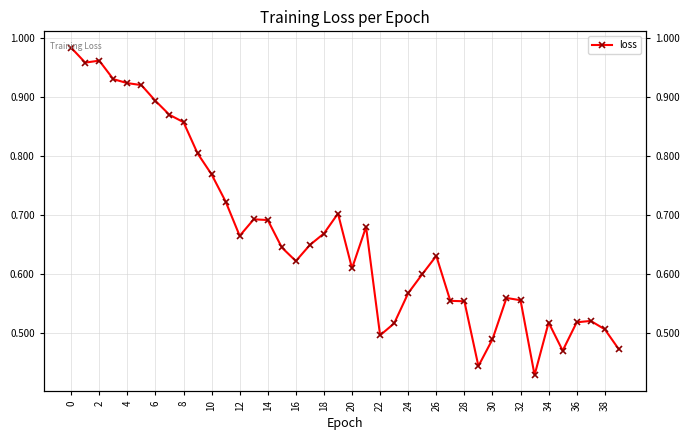

How many distinct data groups are displayed?

1